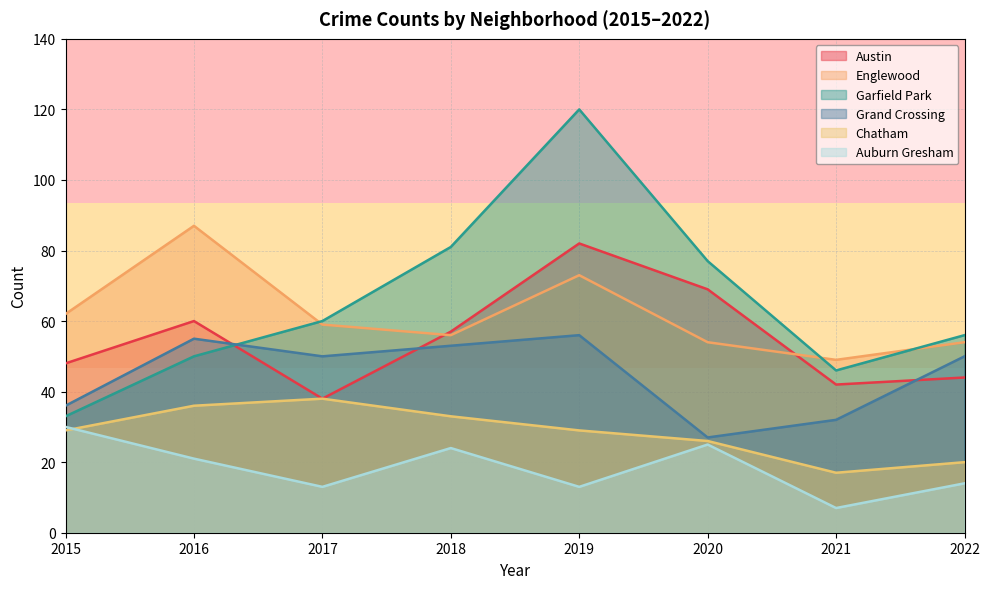

True or false: Chatham and Garfield Park intersect in this chart.

False